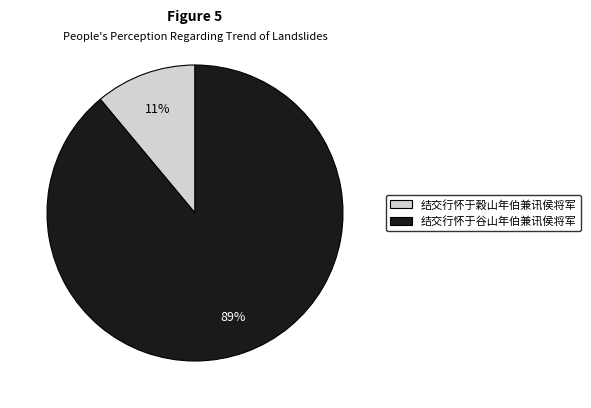

Is the sum of 结交行怀于穀山年伯兼讯侯将军 and 结交行怀于谷山年伯兼讯侯将军 greater than half?

Yes